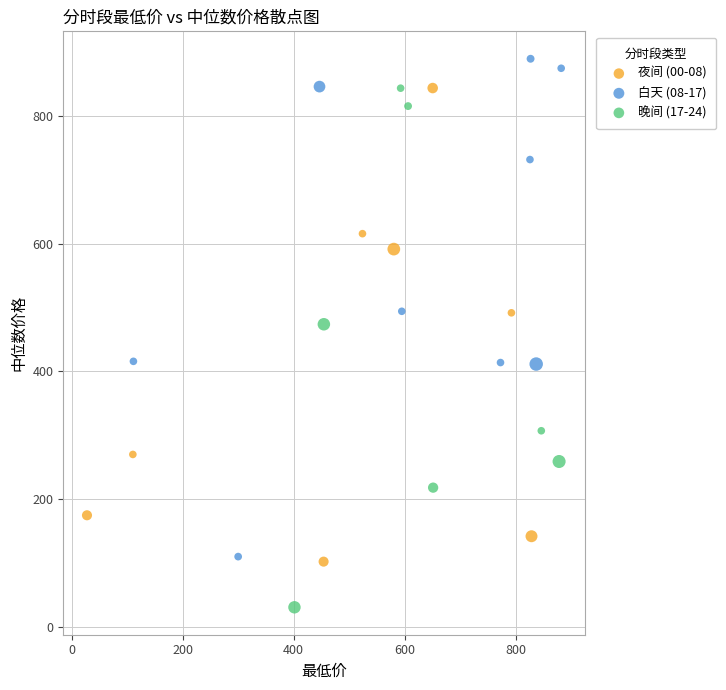

Which series reaches the minimum Y coordinate?

晚间 (17-24)